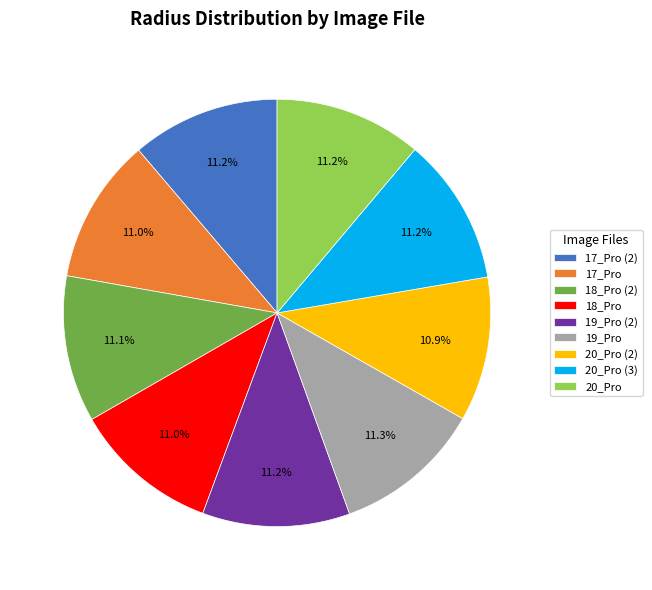

Is 17_Pro the majority of the pie?

No